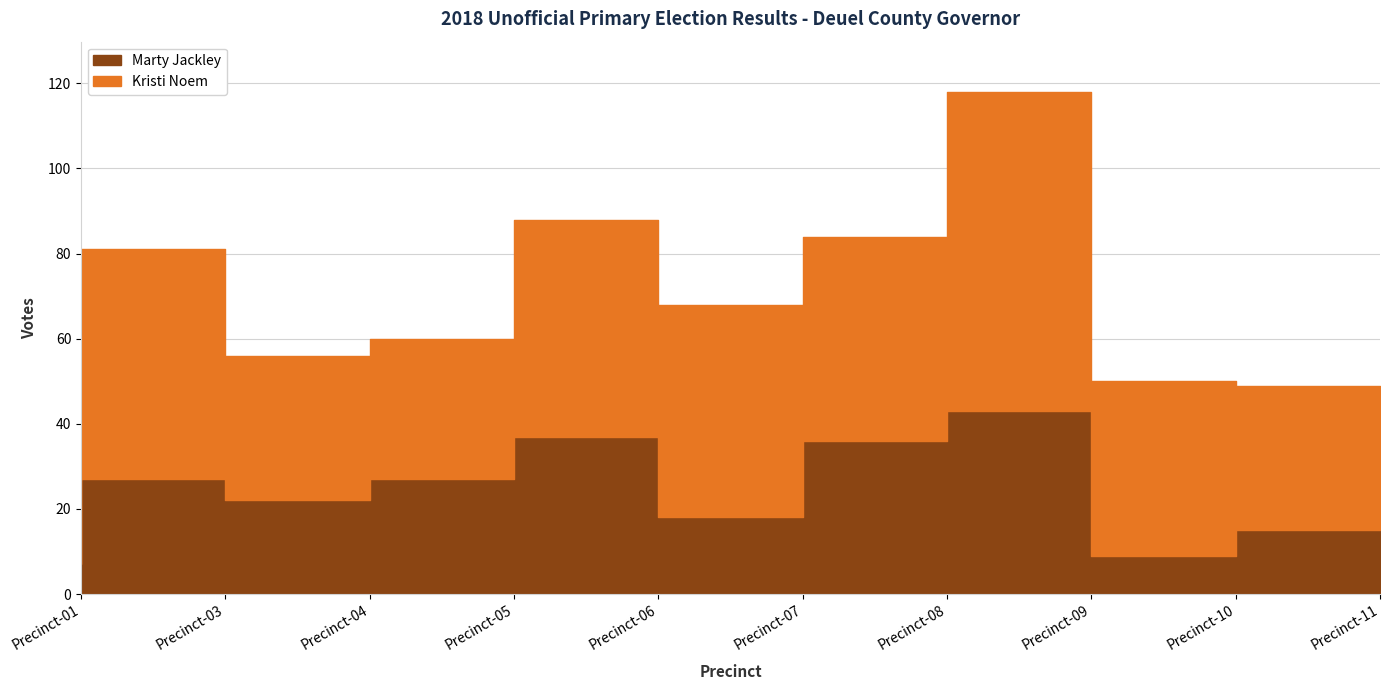

Which series has the largest total across all categories?

Kristi Noem